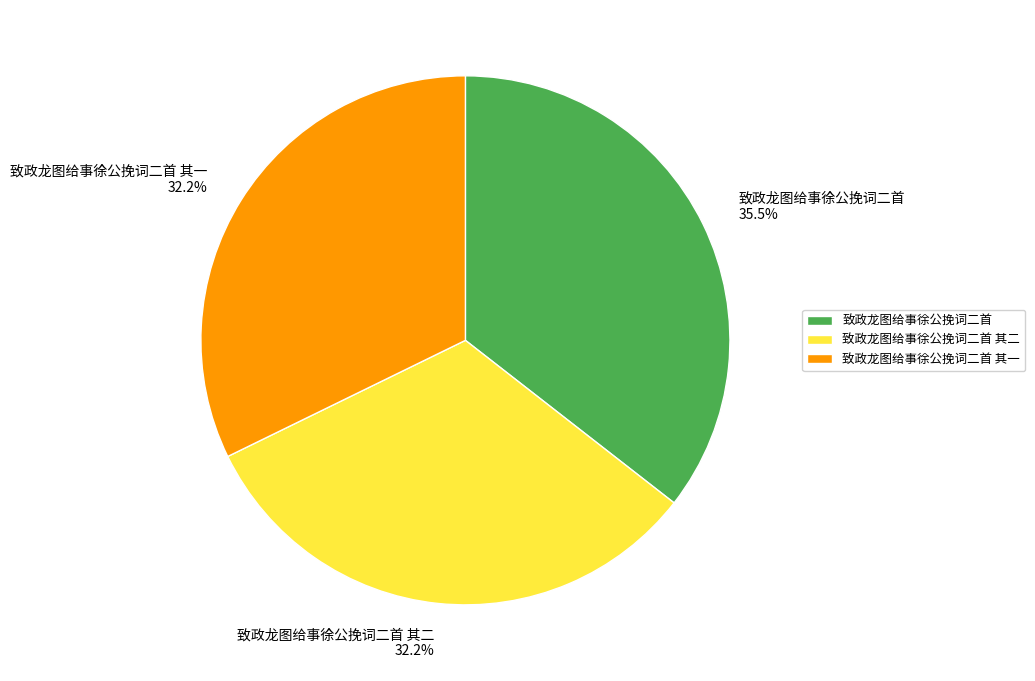

Is there a majority slice in this chart?

No